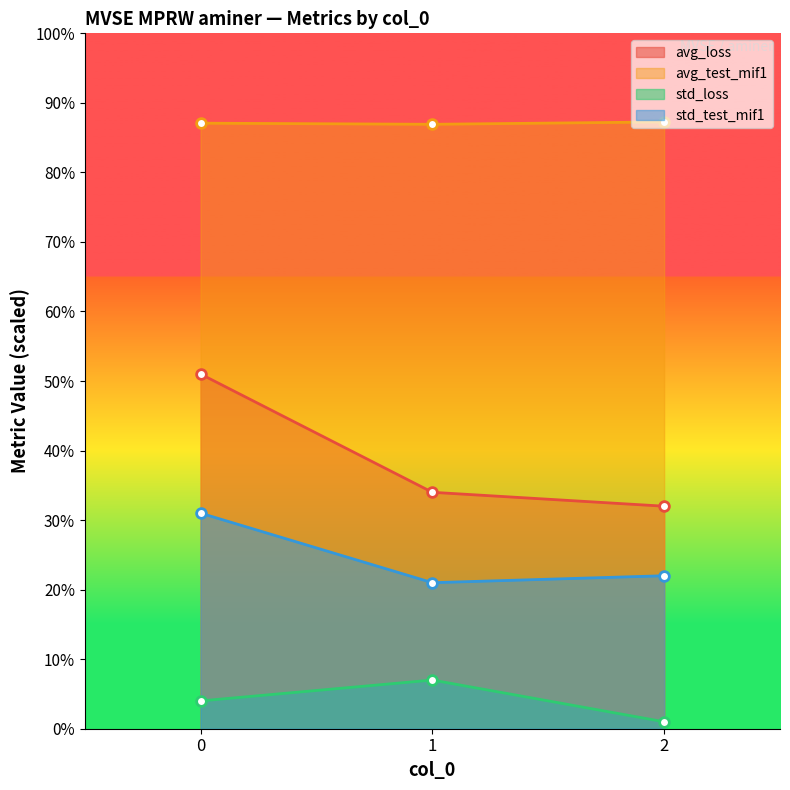

Reading left to right, what are all the values shown in this chart?

avg_loss: 0=51.0	1=34.0	2=32.0
avg_test_mif1: 0=87.1	1=86.9	2=87.3
std_loss: 0=4.0	1=7.0	2=1.0
std_test_mif1: 0=31.0	1=21.0	2=22.0